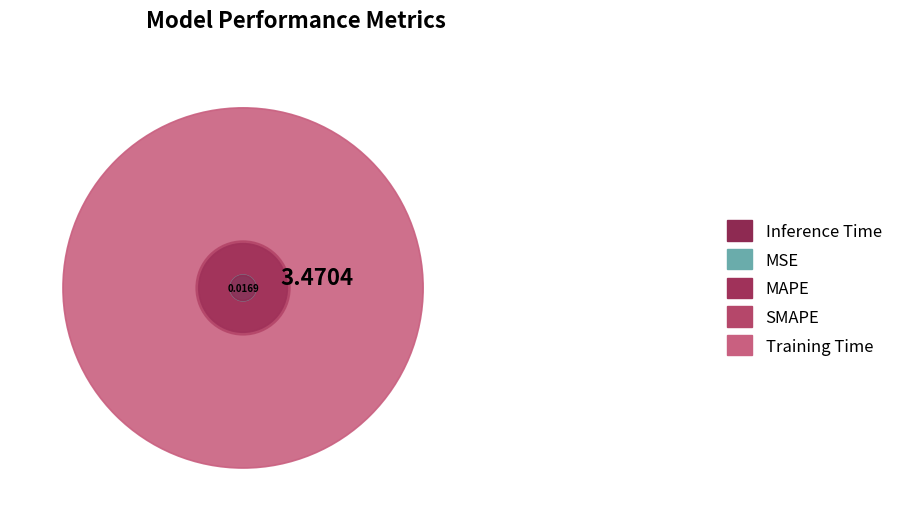

True or false: Training Time accounts for 88% of the total.

True